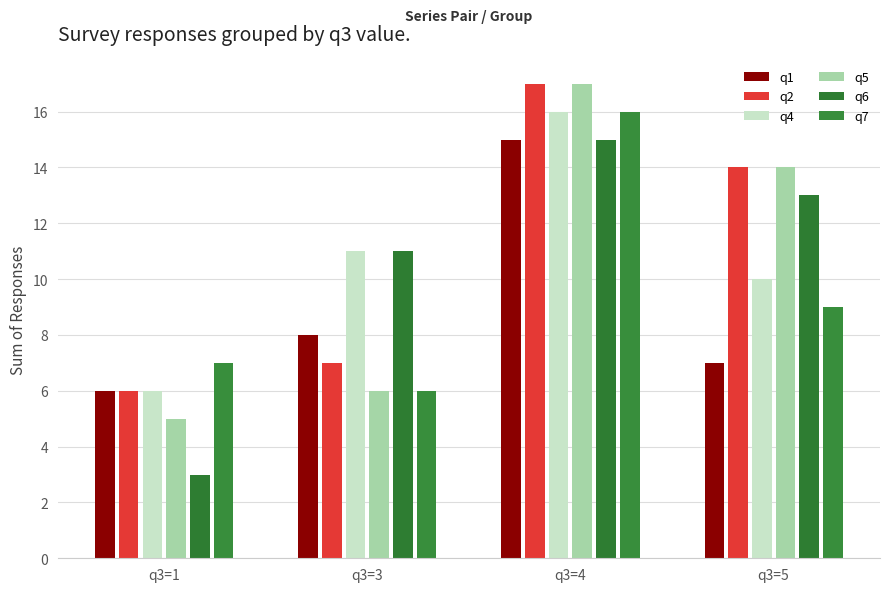

Are the bars grouped side by side (vs. stacked)?

Yes